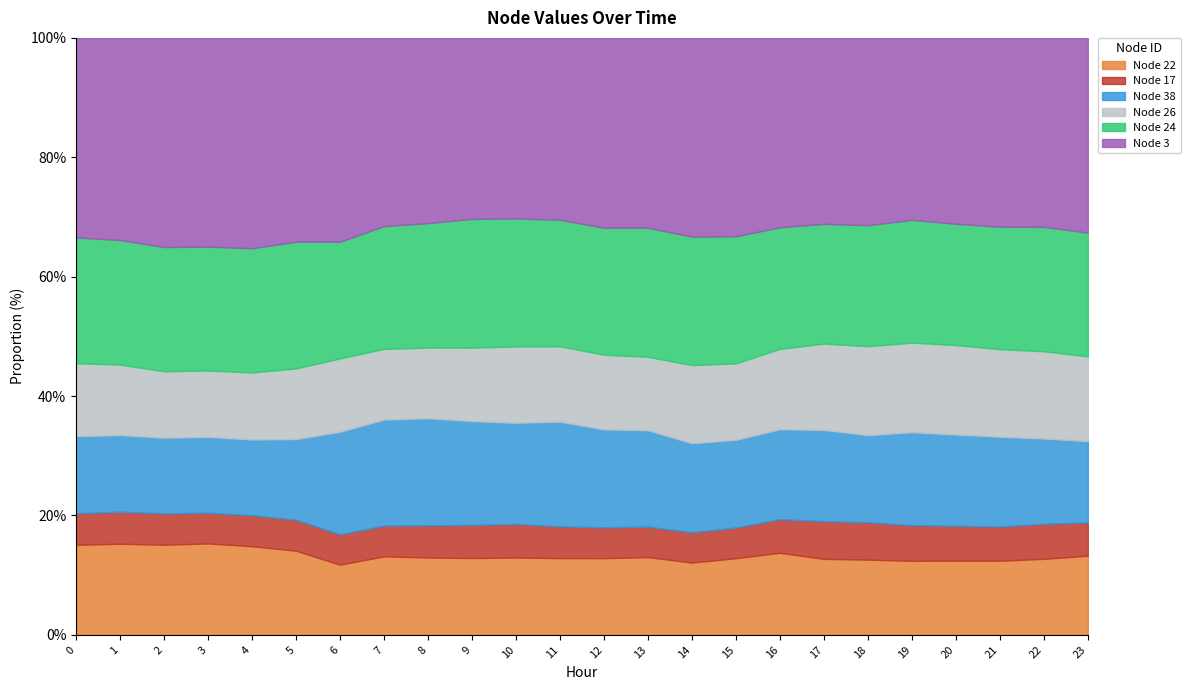

Reading left to right, extract all data points from this chart.

Node 22: 0=7.6	1=7.4	2=7.0	3=7.1	4=6.9	5=6.9	6=7.0	7=8.3	8=8.5	9=8.4	10=8.4	11=8.5	12=8.4	13=8.3	14=7.2	15=7.8	16=8.5	17=8.4	18=7.9	19=7.6	20=7.5	21=7.2	22=7.2	23=7.1
Node 17: 0=2.7	1=2.6	2=2.4	3=2.4	4=2.4	5=2.5	6=3.0	7=3.2	8=3.5	9=3.6	10=3.6	11=3.5	12=3.4	13=3.3	14=3.0	15=3.1	16=3.5	17=4.1	18=3.9	19=3.7	20=3.5	21=3.3	22=3.3	23=3.0
Node 38: 0=6.5	1=6.2	2=5.9	3=5.9	4=5.9	5=6.6	6=10.3	7=11.2	8=11.7	9=11.4	10=10.9	11=11.6	12=10.8	13=10.3	14=8.9	15=8.9	16=9.3	17=10.0	18=9.2	19=9.5	20=9.3	21=8.7	22=8.1	23=7.3
Node 26: 0=6.2	1=5.7	2=5.2	3=5.2	4=5.2	5=5.8	6=7.3	7=7.5	8=7.7	9=8.1	10=8.3	11=8.4	12=8.2	13=7.8	14=7.8	15=7.8	16=8.3	17=9.5	18=9.3	19=9.2	20=9.1	21=8.5	22=8.2	23=7.6
Node 24: 0=10.7	1=10.1	2=9.6	3=9.6	4=9.7	5=10.4	6=11.7	7=13.0	8=13.6	9=14.1	10=13.8	11=14.0	12=14.0	13=13.8	14=12.9	15=12.9	16=12.6	17=13.2	18=12.7	19=12.6	20=12.3	21=11.9	22=11.7	23=11.1
Node 3: 0=16.9	1=16.3	2=16.2	3=16.3	4=16.4	5=16.7	6=20.4	7=19.9	8=20.3	9=19.9	10=19.5	11=20.2	12=20.9	13=20.3	14=19.9	15=20.2	16=19.6	17=20.5	18=19.7	19=18.7	20=18.9	21=18.4	22=17.8	23=17.5